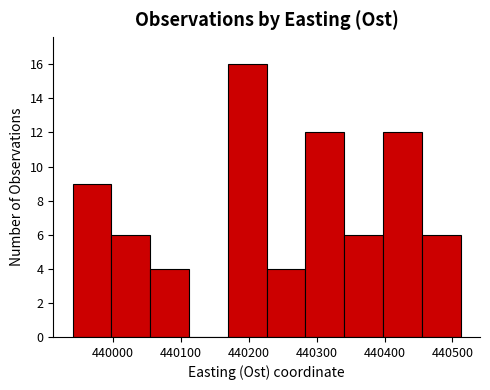

Which range on the x-axis has the tallest bar?

440170 to 440230